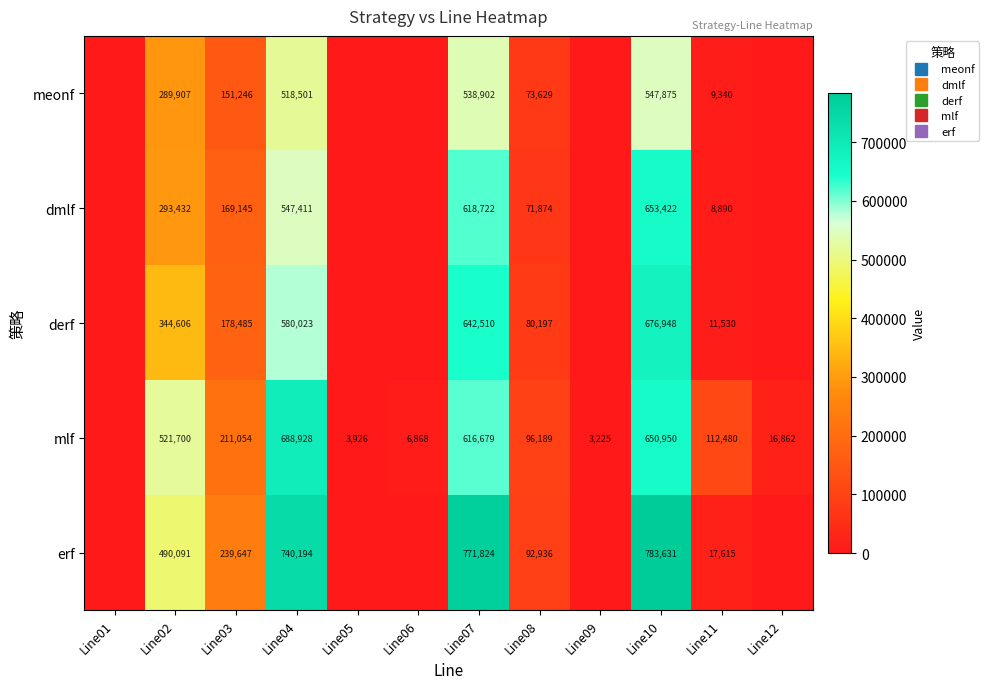

Is it true that meonf equals 0 at Line05?

True